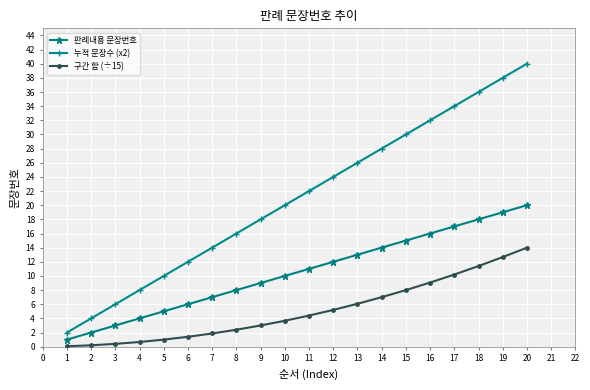

How many data points does each series have?

20